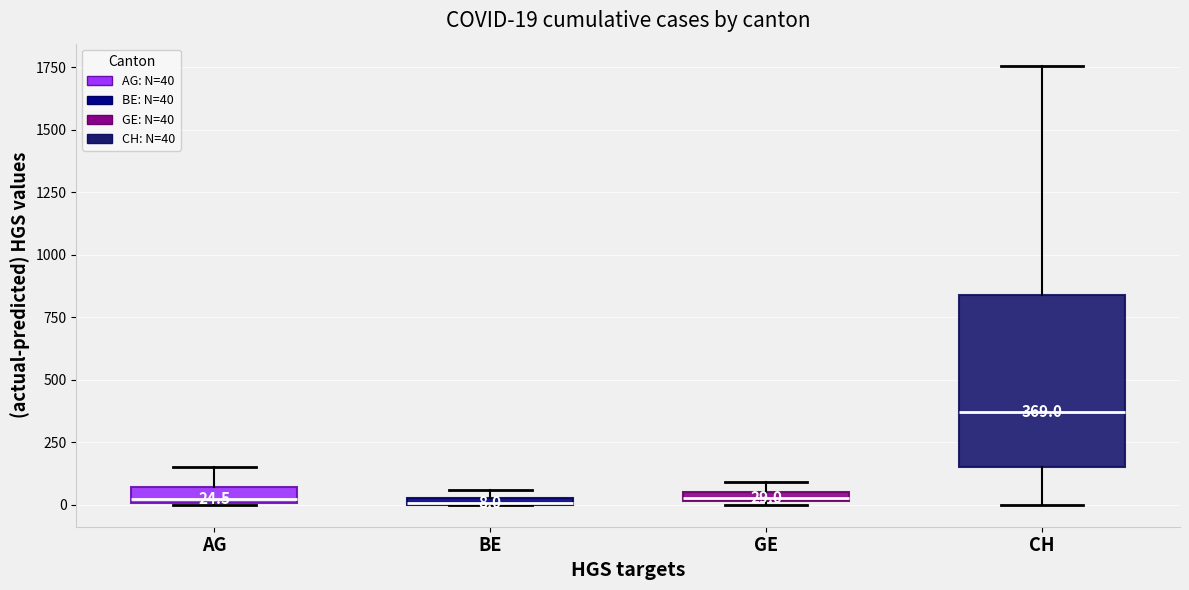

Which box is the tallest, from its lower edge to its upper edge?

CH